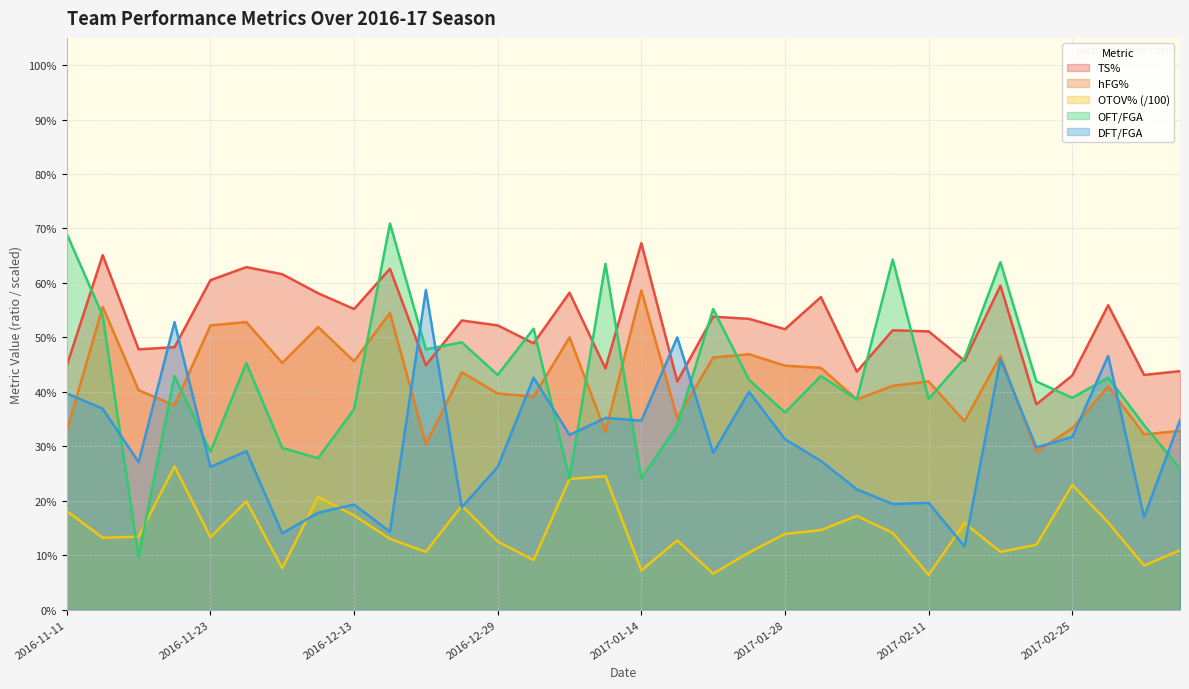

Reading right to left, list all the values displayed in this chart.

TS%: 2017-03-09=0.4	2017-03-04=0.4	2017-03-01=0.6	2017-02-25=0.4	2017-02-22=0.4	2017-02-18=0.6	2017-02-14=0.5	2017-02-11=0.5	2017-02-08=0.5	2017-02-04=0.4	2017-01-31=0.6	2017-01-28=0.5	2017-01-24=0.5	2017-01-21=0.5	2017-01-17=0.4	2017-01-14=0.7	2017-01-11=0.4	2017-01-07=0.6	2017-01-03=0.5	2016-12-29=0.5	2016-12-22=0.5	2016-12-18=0.4	2016-12-15=0.6	2016-12-13=0.6	2016-12-11=0.6	2016-12-06=0.6	2016-12-03=0.6	2016-11-23=0.6	2016-11-22=0.5	2016-11-21=0.5	2016-11-15=0.7	2016-11-11=0.4
hFG%: 2017-03-09=0.3	2017-03-04=0.3	2017-03-01=0.4	2017-02-25=0.3	2017-02-22=0.3	2017-02-18=0.5	2017-02-14=0.3	2017-02-11=0.4	2017-02-08=0.4	2017-02-04=0.4	2017-01-31=0.4	2017-01-28=0.4	2017-01-24=0.5	2017-01-21=0.5	2017-01-17=0.4	2017-01-14=0.6	2017-01-11=0.3	2017-01-07=0.5	2017-01-03=0.4	2016-12-29=0.4	2016-12-22=0.4	2016-12-18=0.3	2016-12-15=0.5	2016-12-13=0.5	2016-12-11=0.5	2016-12-06=0.5	2016-12-03=0.5	2016-11-23=0.5	2016-11-22=0.4	2016-11-21=0.4	2016-11-15=0.6	2016-11-11=0.3
OTOV%: 2017-03-09=0.1	2017-03-04=0.1	2017-03-01=0.2	2017-02-25=0.2	2017-02-22=0.1	2017-02-18=0.1	2017-02-14=0.2	2017-02-11=0.1	2017-02-08=0.1	2017-02-04=0.2	2017-01-31=0.1	2017-01-28=0.1	2017-01-24=0.1	2017-01-21=0.1	2017-01-17=0.1	2017-01-14=0.1	2017-01-11=0.2	2017-01-07=0.2	2017-01-03=0.1	2016-12-29=0.1	2016-12-22=0.2	2016-12-18=0.1	2016-12-15=0.1	2016-12-13=0.2	2016-12-11=0.2	2016-12-06=0.1	2016-12-03=0.2	2016-11-23=0.1	2016-11-22=0.3	2016-11-21=0.1	2016-11-15=0.1	2016-11-11=0.2
OFT/FGA: 2017-03-09=0.3	2017-03-04=0.3	2017-03-01=0.4	2017-02-25=0.4	2017-02-22=0.4	2017-02-18=0.6	2017-02-14=0.5	2017-02-11=0.4	2017-02-08=0.6	2017-02-04=0.4	2017-01-31=0.4	2017-01-28=0.4	2017-01-24=0.4	2017-01-21=0.6	2017-01-17=0.3	2017-01-14=0.2	2017-01-11=0.6	2017-01-07=0.2	2017-01-03=0.5	2016-12-29=0.4	2016-12-22=0.5	2016-12-18=0.5	2016-12-15=0.7	2016-12-13=0.4	2016-12-11=0.3	2016-12-06=0.3	2016-12-03=0.5	2016-11-23=0.3	2016-11-22=0.4	2016-11-21=0.1	2016-11-15=0.5	2016-11-11=0.7
DFT/FGA: 2017-03-09=0.3	2017-03-04=0.2	2017-03-01=0.5	2017-02-25=0.3	2017-02-22=0.3	2017-02-18=0.5	2017-02-14=0.1	2017-02-11=0.2	2017-02-08=0.2	2017-02-04=0.2	2017-01-31=0.3	2017-01-28=0.3	2017-01-24=0.4	2017-01-21=0.3	2017-01-17=0.5	2017-01-14=0.3	2017-01-11=0.4	2017-01-07=0.3	2017-01-03=0.4	2016-12-29=0.3	2016-12-22=0.2	2016-12-18=0.6	2016-12-15=0.1	2016-12-13=0.2	2016-12-11=0.2	2016-12-06=0.1	2016-12-03=0.3	2016-11-23=0.3	2016-11-22=0.5	2016-11-21=0.3	2016-11-15=0.4	2016-11-11=0.4